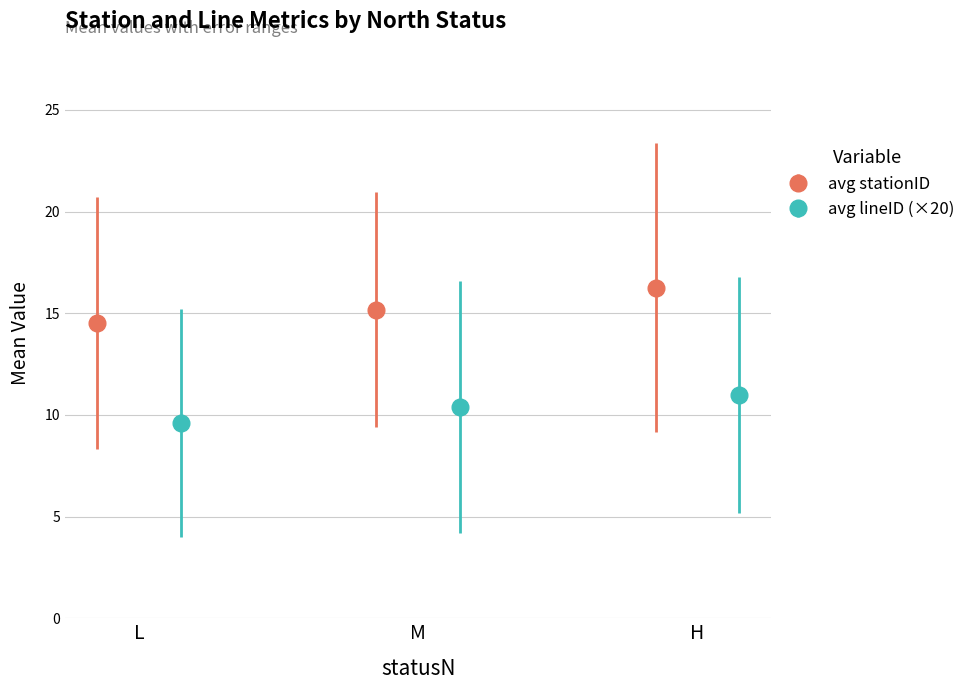

What are all the series names shown in the legend?

avg_stationID, avg_lineID